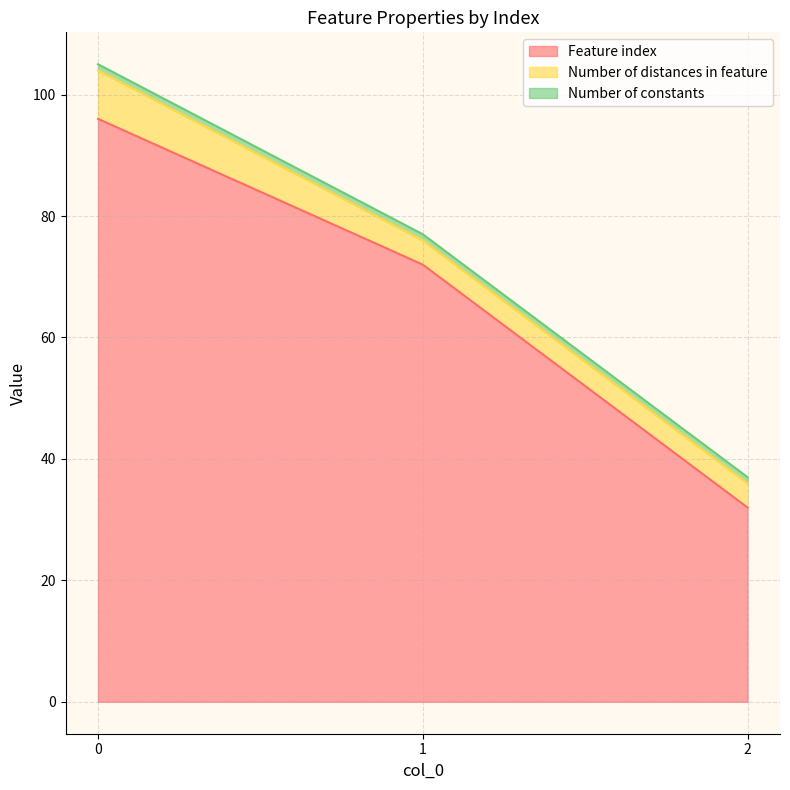

Reading left to right, extract all data points from this chart.

Feature index: 96	72	32
Number of distances in feature: 8	4	4
Number of constants: 1	1	1